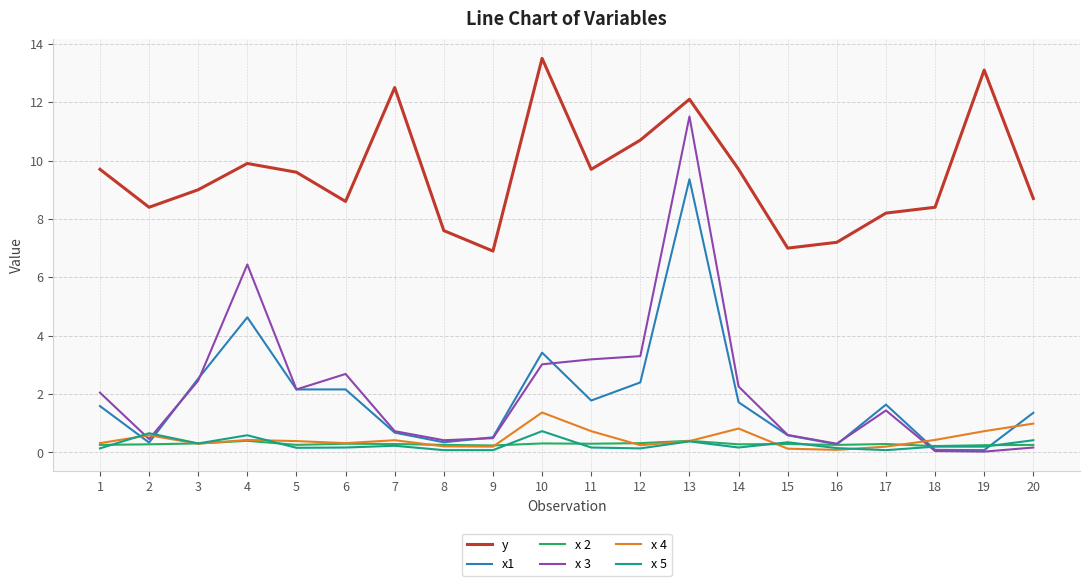

True or false: x1 and x 4 cross at least once.

True